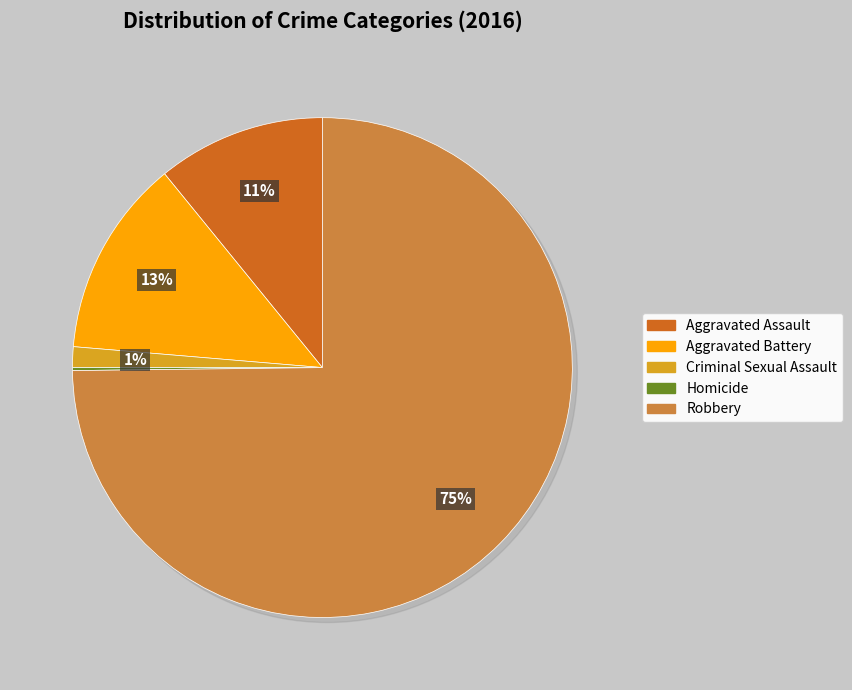

How many segments does this pie chart have?

5